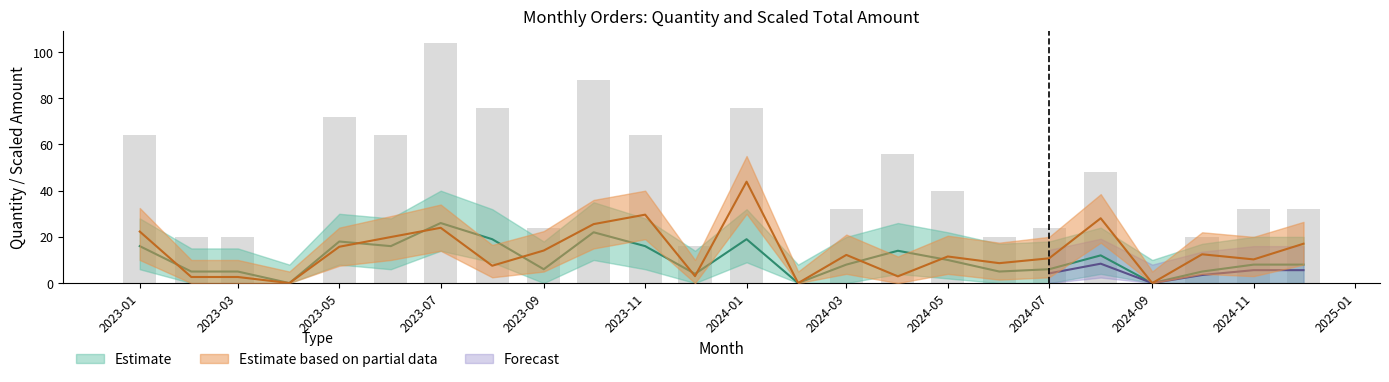

What position from the left is 2023-05?

5